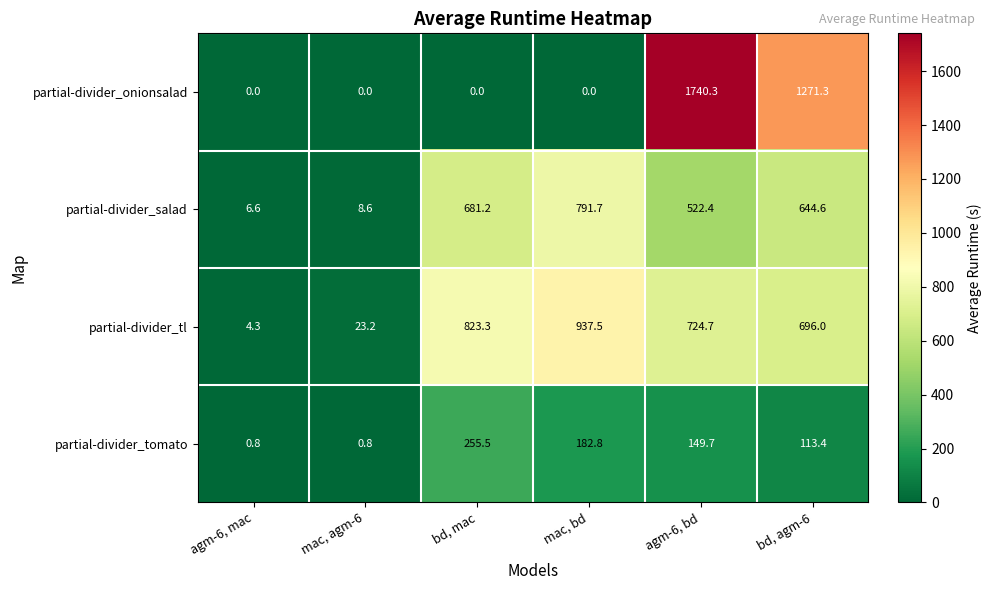

At bd, mac, list the series in order from smallest to largest.

partial-divider_onionsalad, partial-divider_tomato, partial-divider_salad, partial-divider_tl